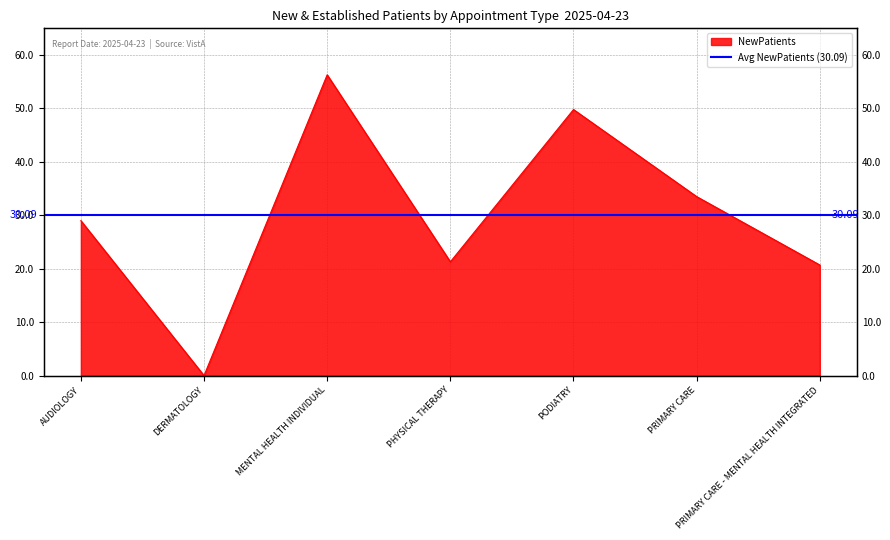

The chart shows a value of 0.0 at DERMATOLOGY. True or false?

True